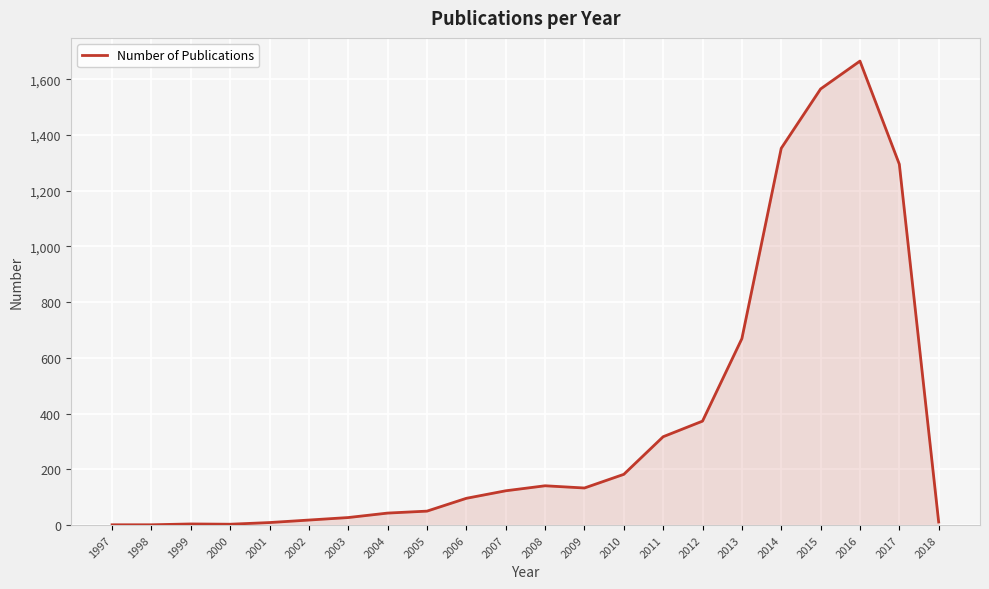

What is the approximate value at 2010?

182